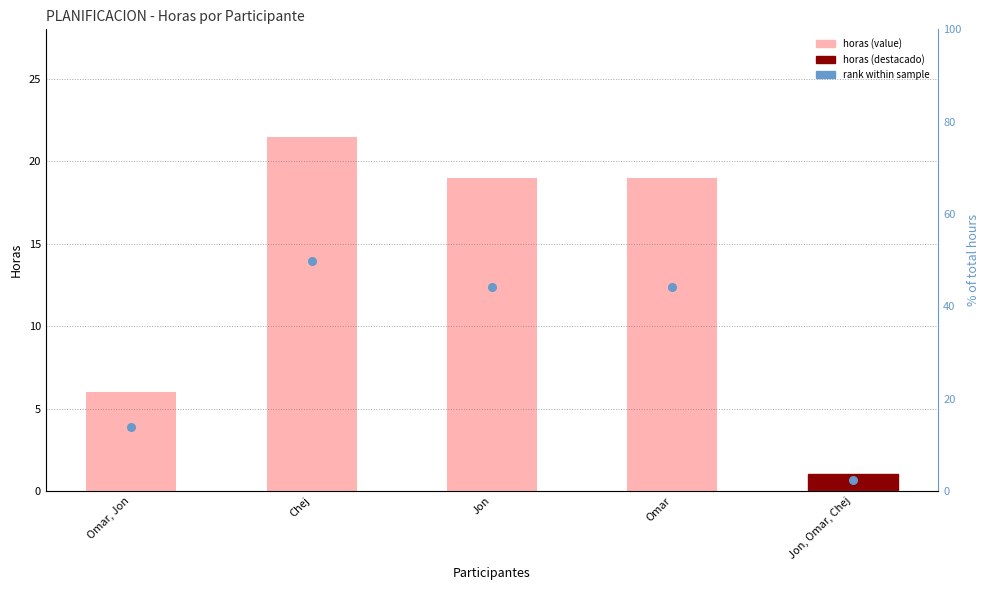

What is the total value across all series at Jon?

31.4